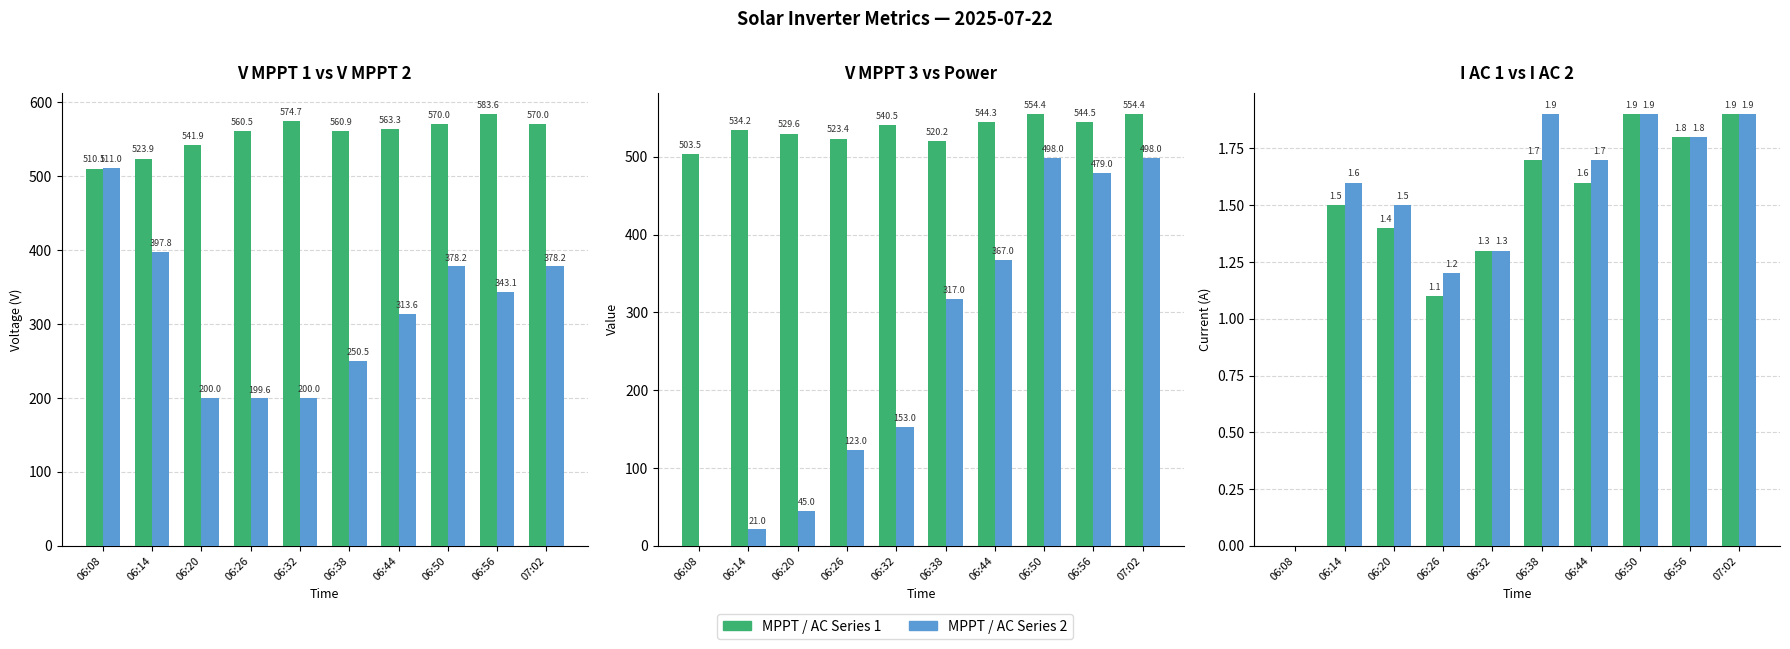

What position from the right is 06:50?

3